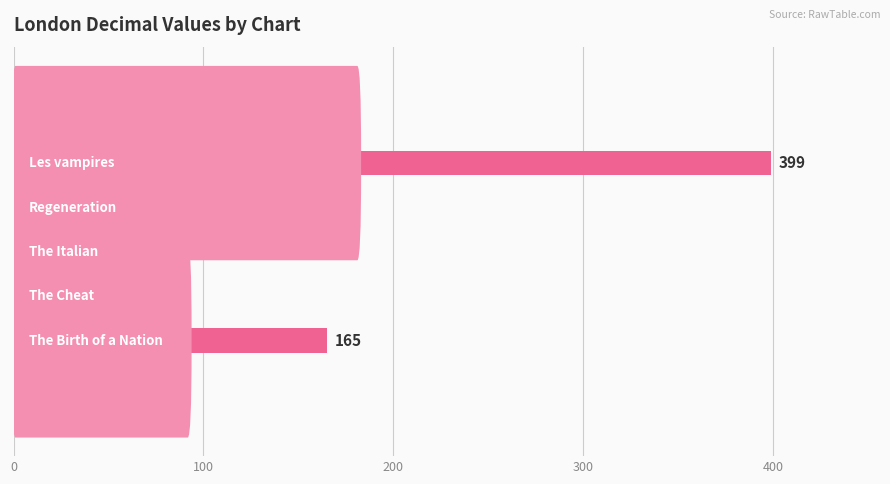

Reading top to bottom, list all the values displayed in this chart.

399	72	78	59	165